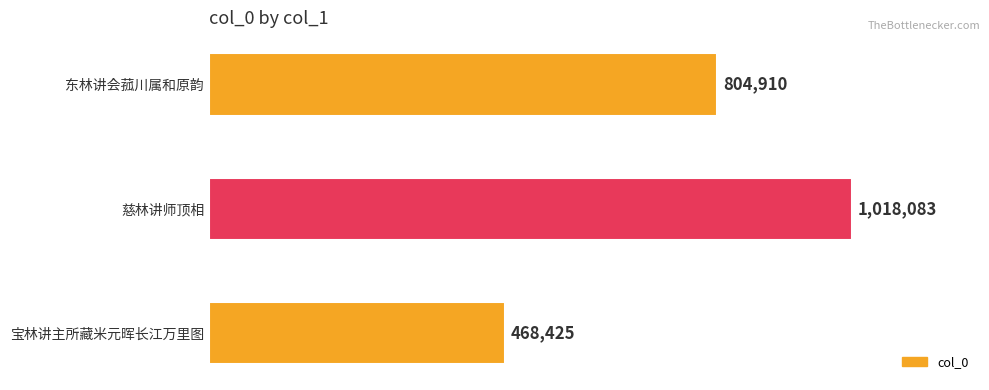

What is the average value?

763806